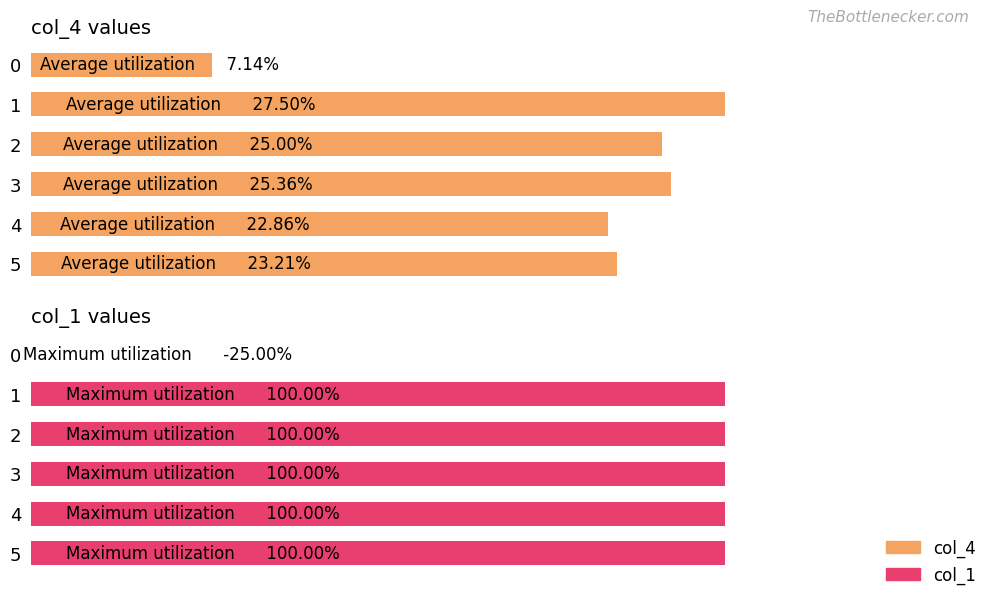

Which series has the largest total across all categories?

col_1